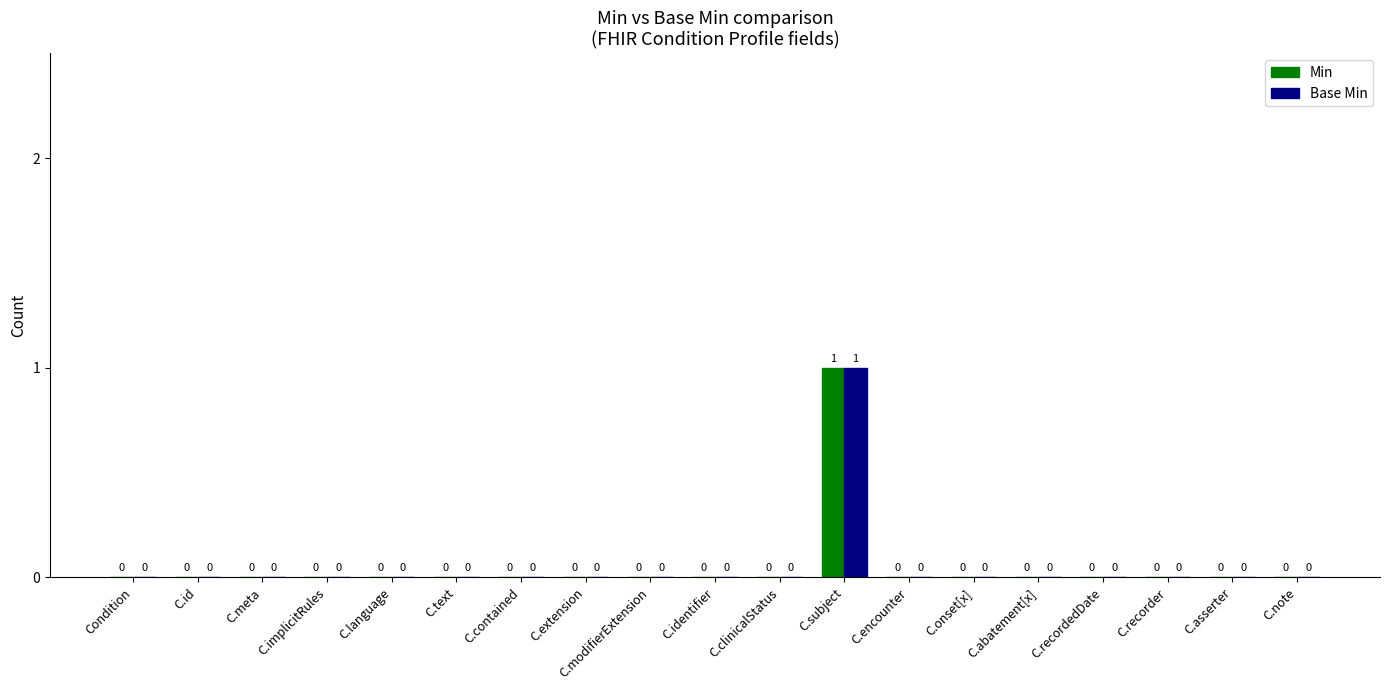

At which category is the sum across all series the highest?

C.subject